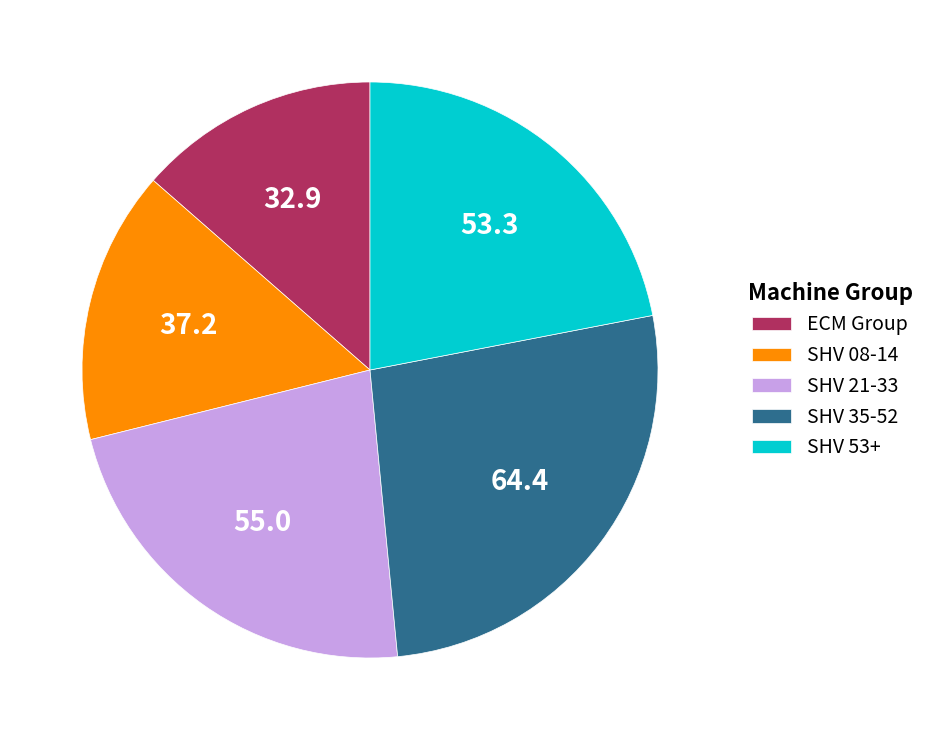

Rank the categories by value from highest to lowest.

SHV 35-52, SHV 21-33, SHV 53+, SHV 08-14, ECM Group